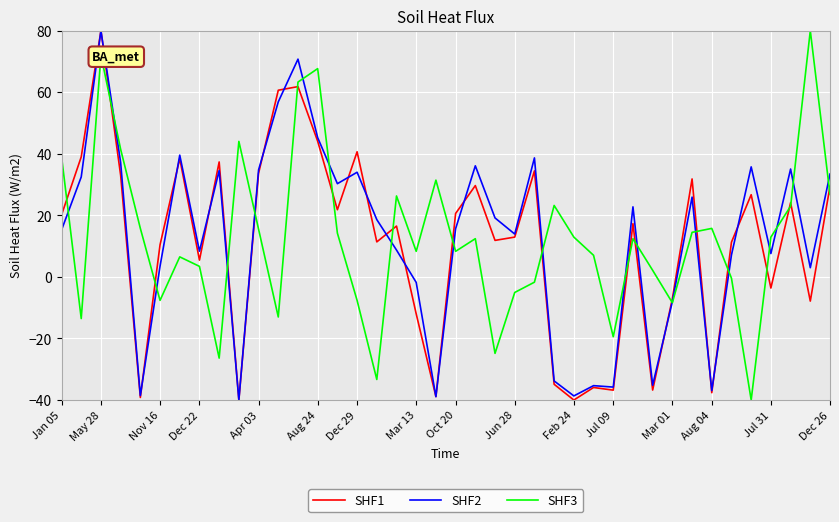

What is the minimum value shown in the chart?

-40.0